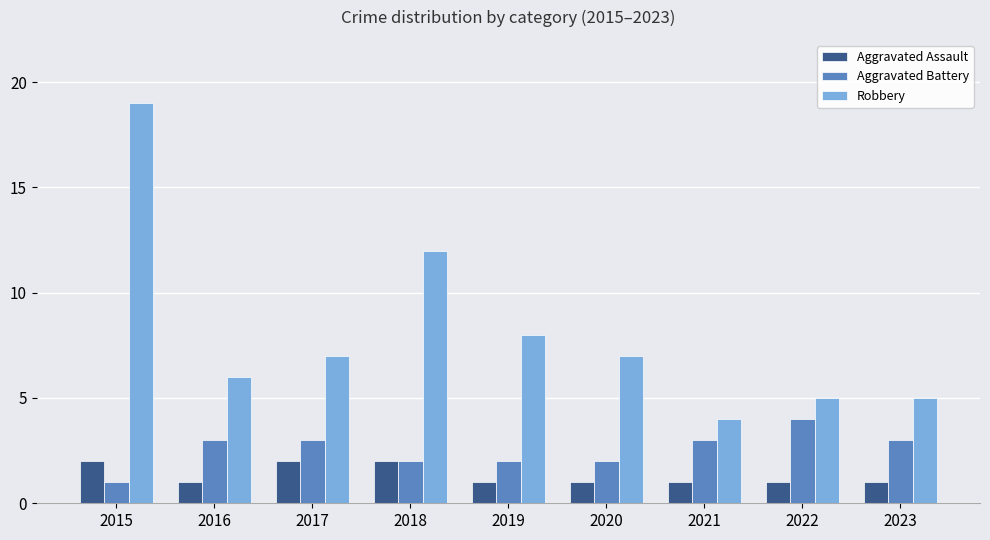

Reading left to right, what are all the values shown in this chart?

Aggravated Assault: 2	1	2	2	1	1	1	1	1
Aggravated Battery: 1	3	3	2	2	2	3	4	3
Robbery: 19	6	7	12	8	7	4	5	5